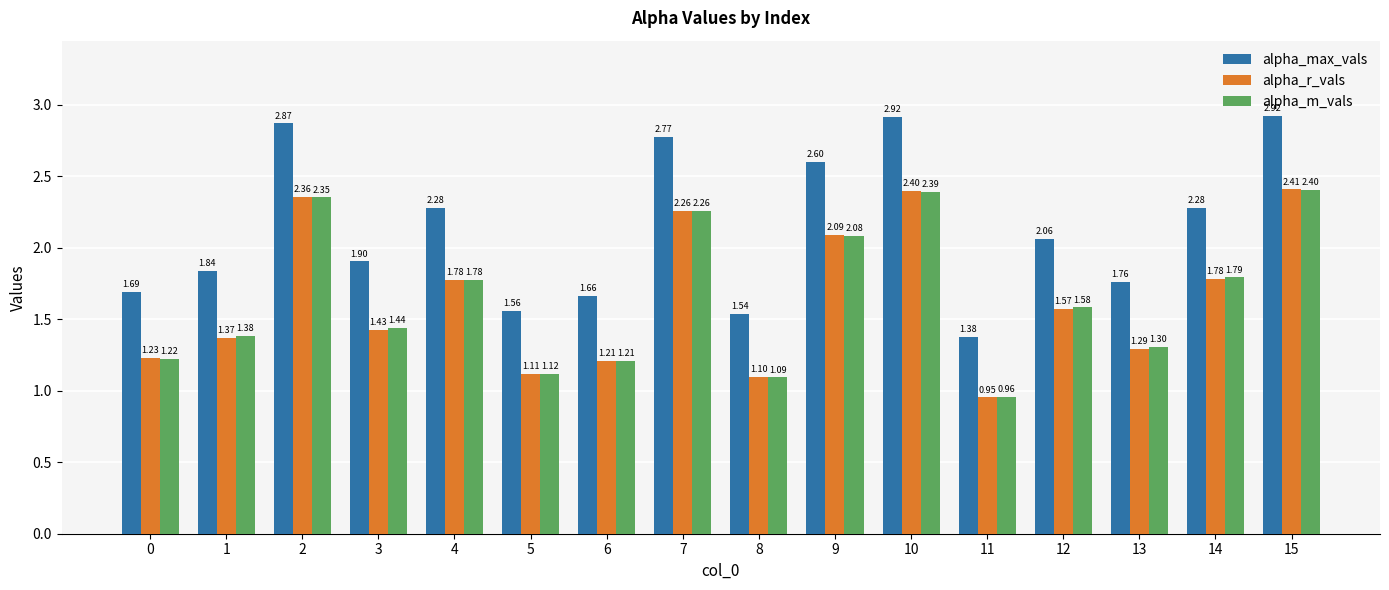

How many data points does each series have?

16